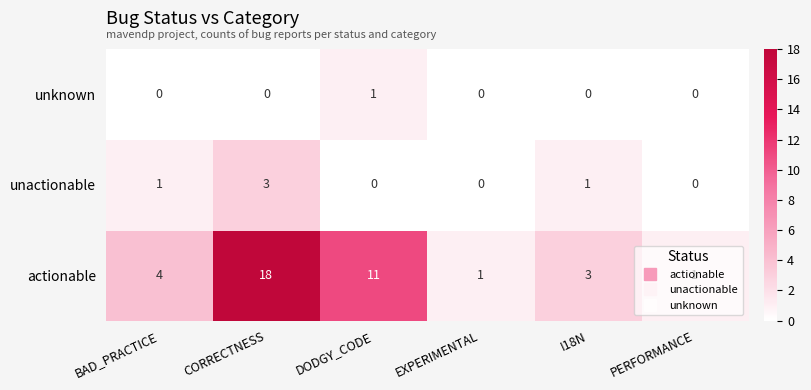

Count the actionable values in the range 1 to 11.

5